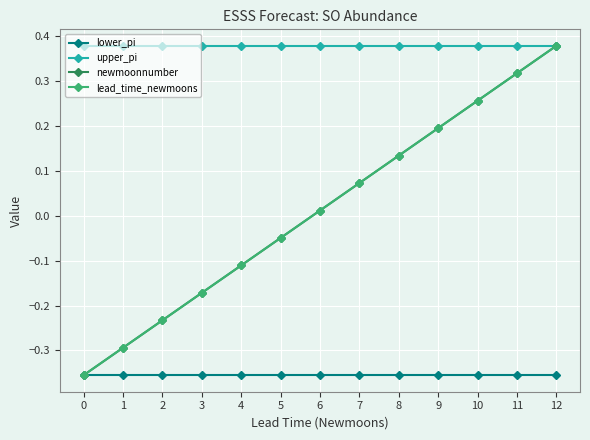

What is the maximum value for upper_pi?

0.4